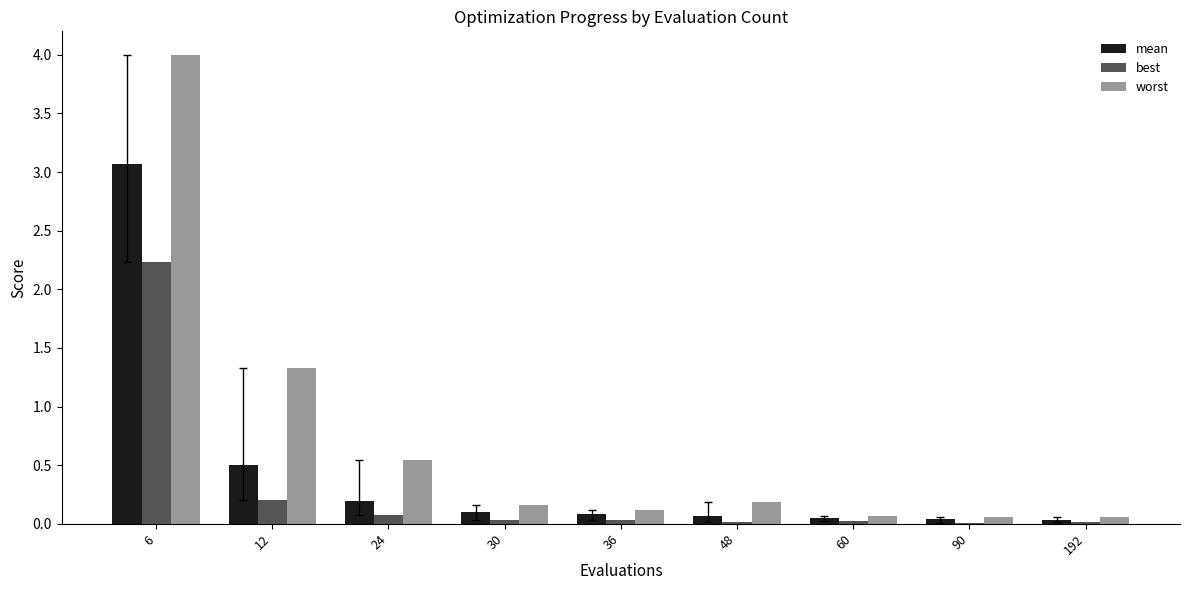

Is it true that worst equals 0.1 at 90?

True